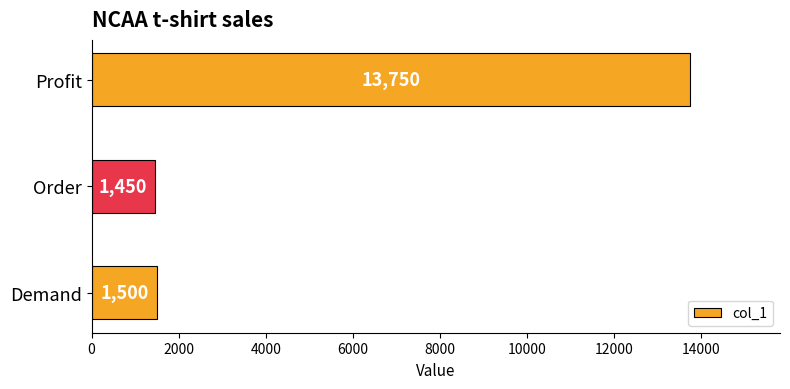

List the labels in order of value, largest first.

Profit, Demand, Order